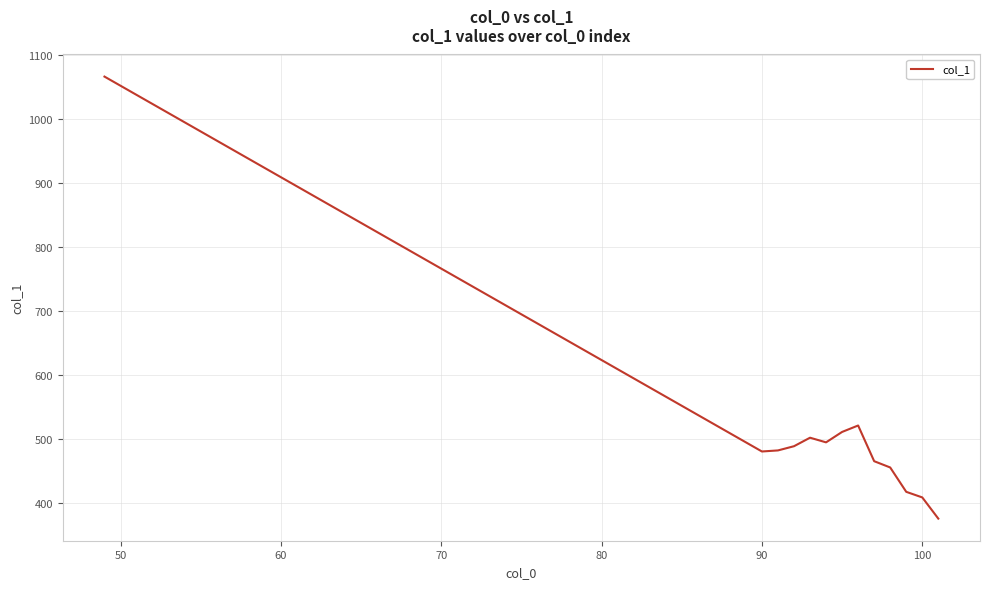

What is the difference between the maximum and minimum values?

689.3